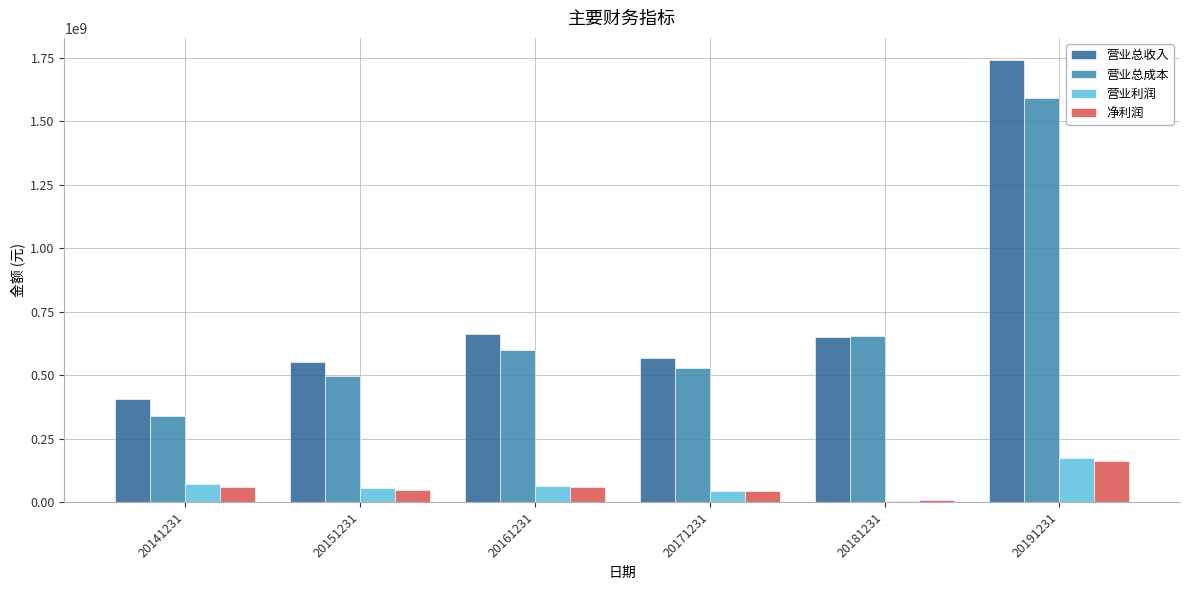

Which series has the largest total across all categories?

营业总收入